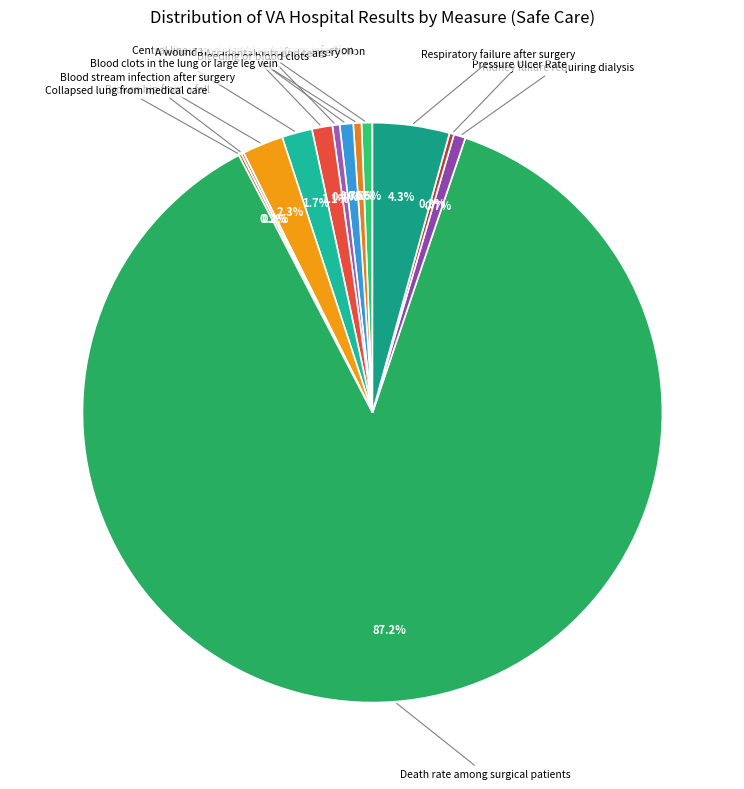

Rank the categories by value from highest to lowest.

Death rate among surgical patients, Respiratory failure after surgery, Blood stream infection after surgery, Blood clots in the lung or large leg vein, Bleeding or blood clots, A wound that splits open after surgery, Kidney failure requiring dialysis, Catheter-associated urinary tract infection, Central line-associated bloodstream infection, Accidental cuts and tears, Pressure Ulcer Rate, Collapsed lung from medical care, Broken hip from a fall